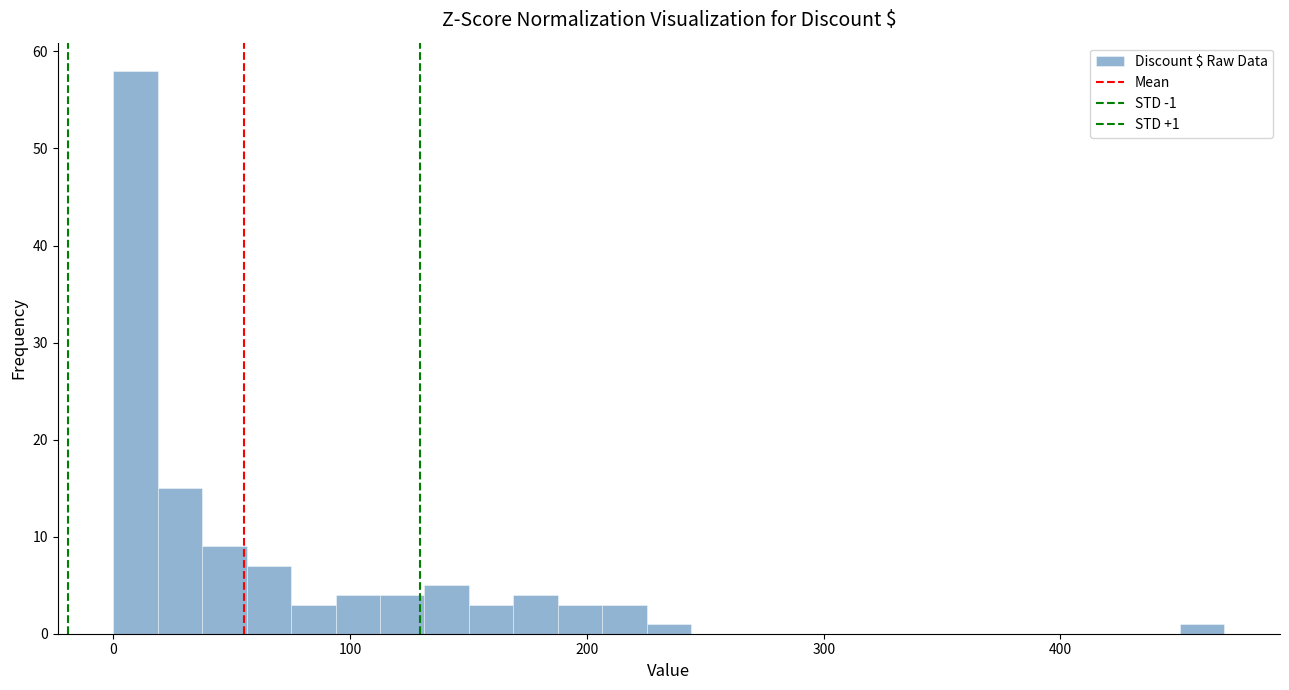

Read against the x-axis, roughly where is the centre of the tallest bar?

10